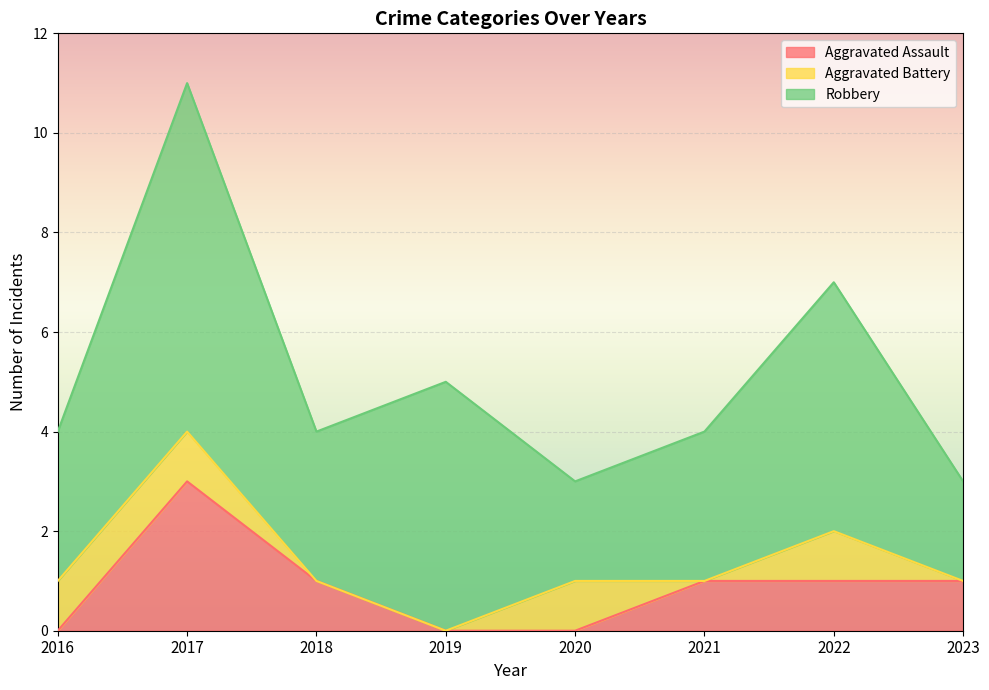

What is the lowest value of the Robbery series?

2